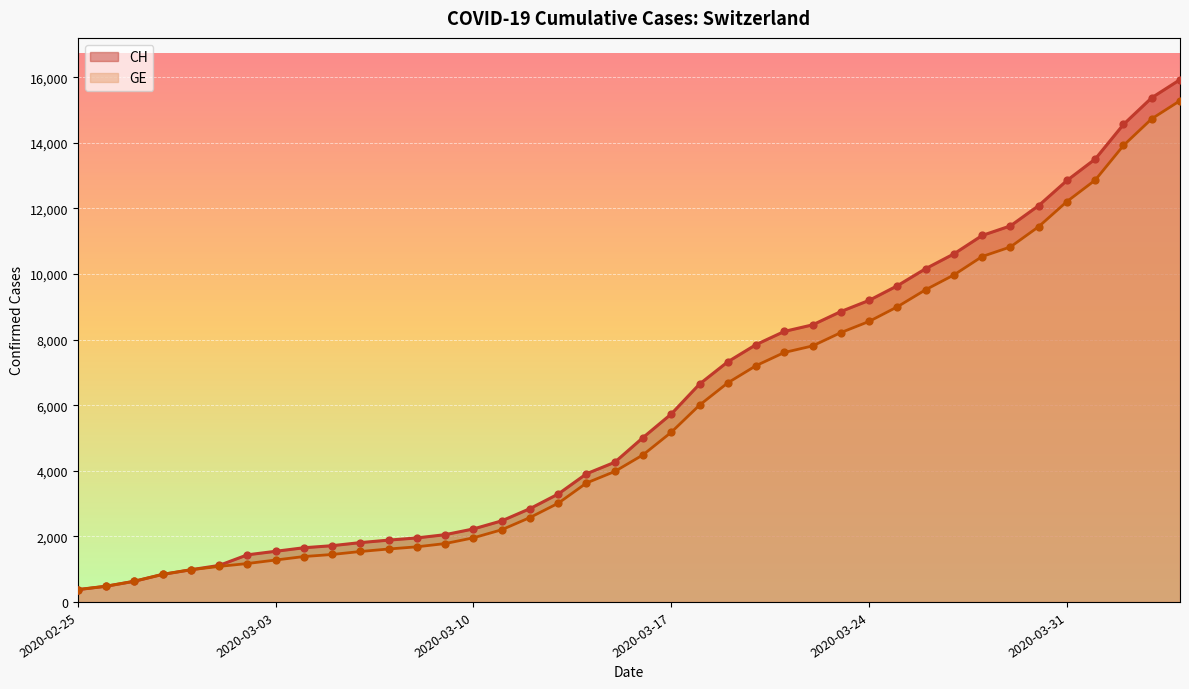

What is the total value across all series at 2020-02-28?

1680